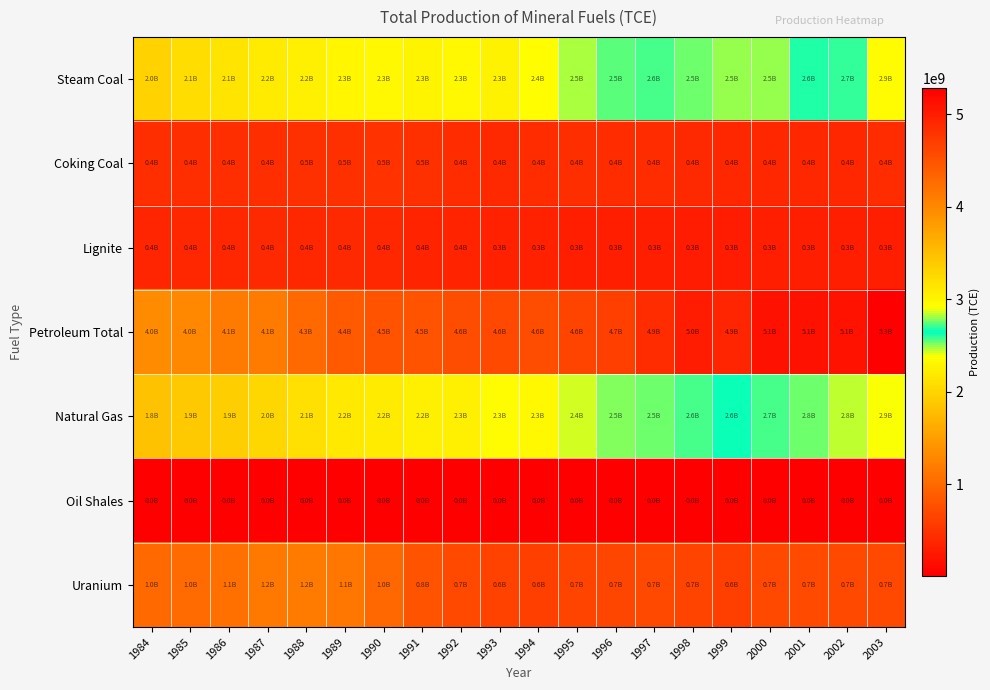

Which series has the widest spread of values?

Petroleum Total